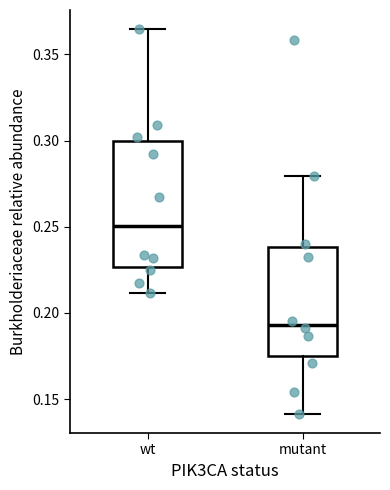

Where does the lower whisker of the box for mutant end on the y-axis? The values are not printed on the chart, so give them approximately, as read against the axis.

0.140